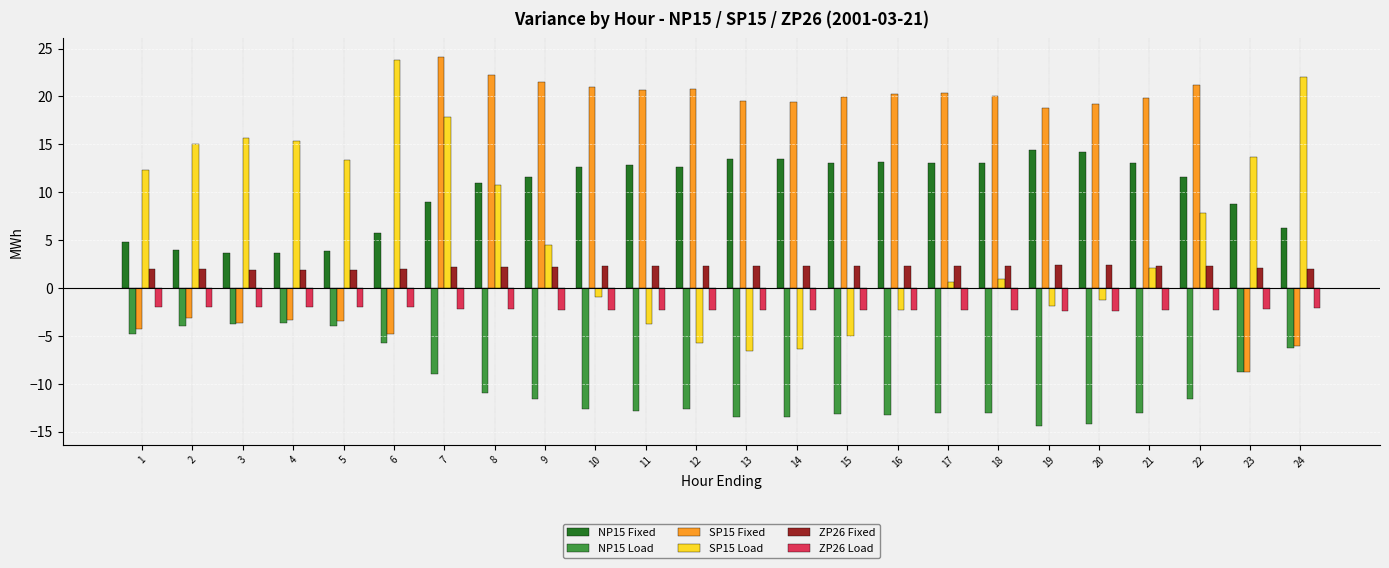

Which series has the largest range (max minus min)?

SP15 Fixed